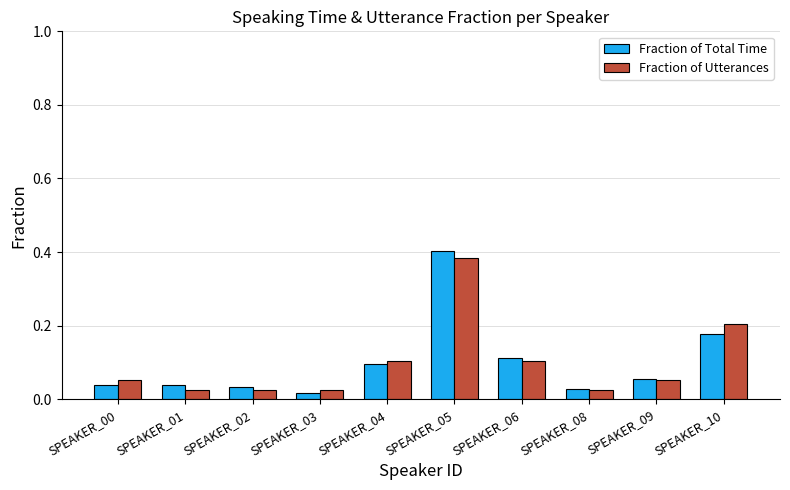

What is the sum of the Fraction of Total Time values at SPEAKER_10 and SPEAKER_05?

0.6